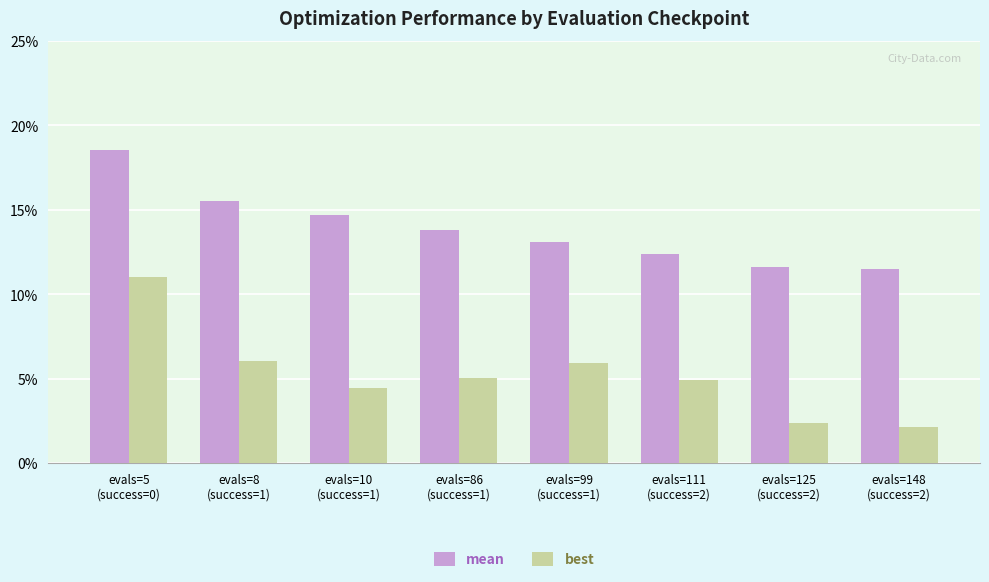

What is the label of the 4th bar from the left?

evals=86
(success=1)